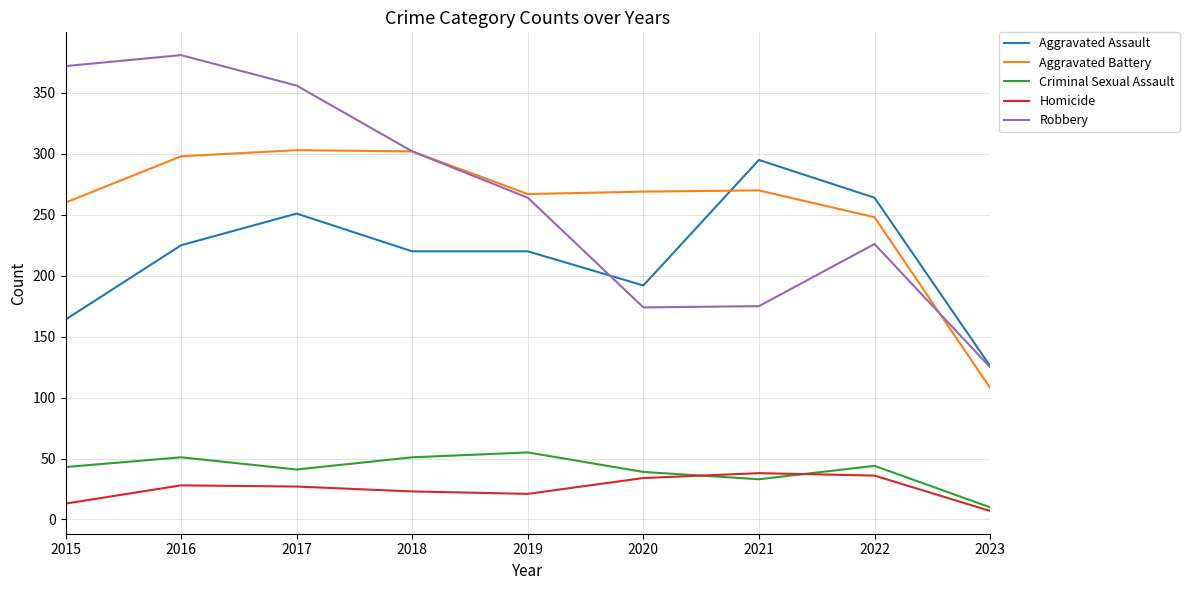

What is the lowest value of the Robbery series?

125